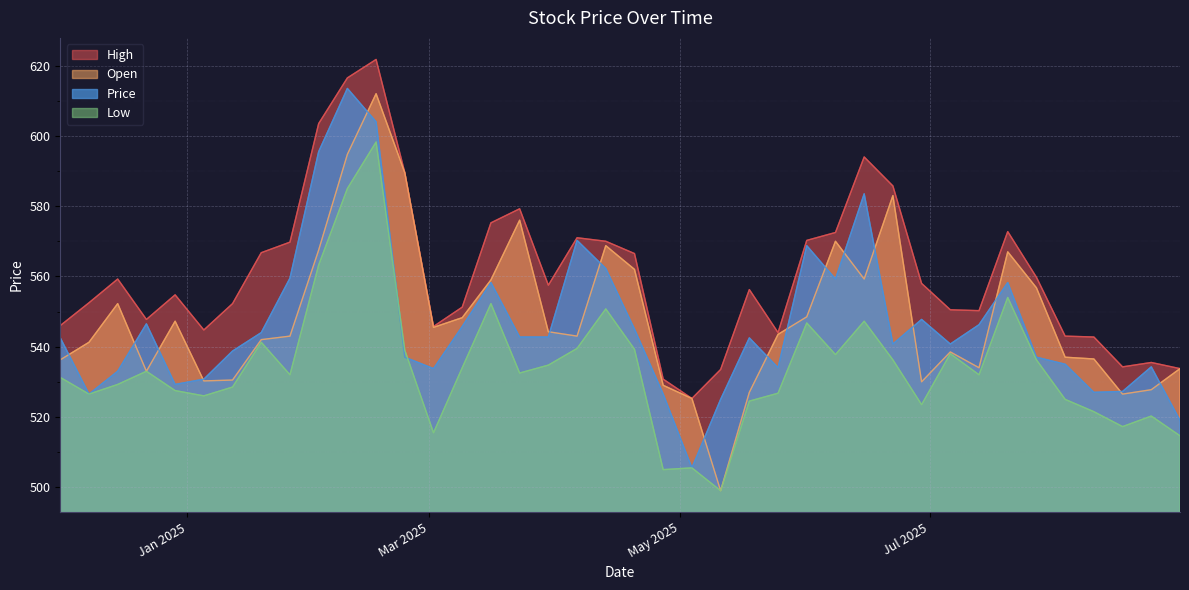

What is the approximate value of Low at 2025-01-19?

541.2